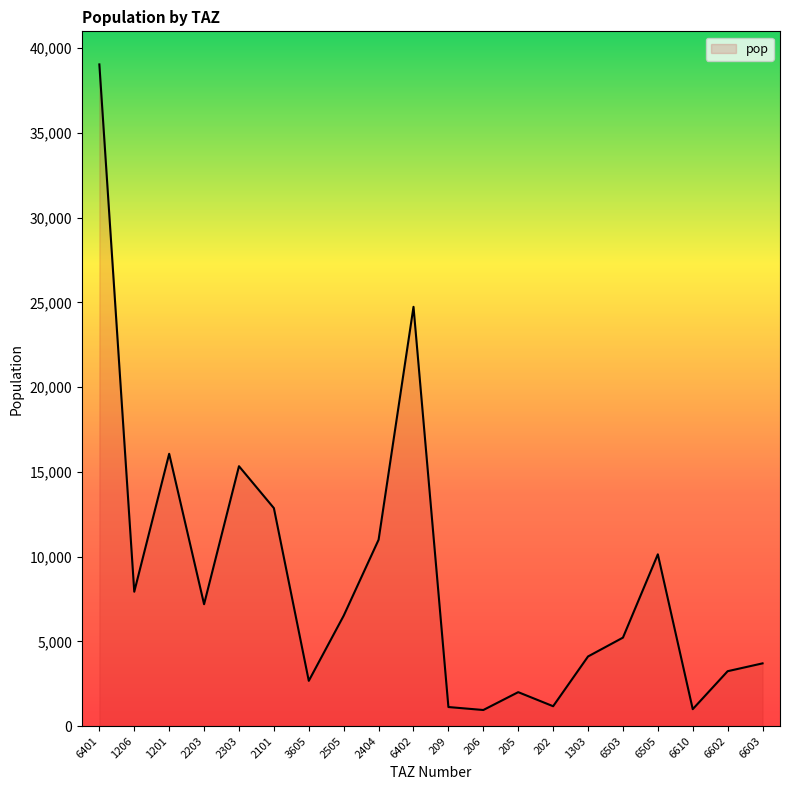

What is the change in value from 1206 to 3605?

-5259.5